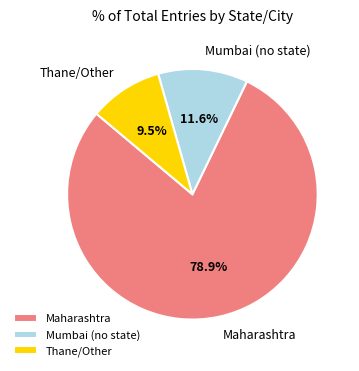

What is the largest slice in the pie chart?

Maharashtra